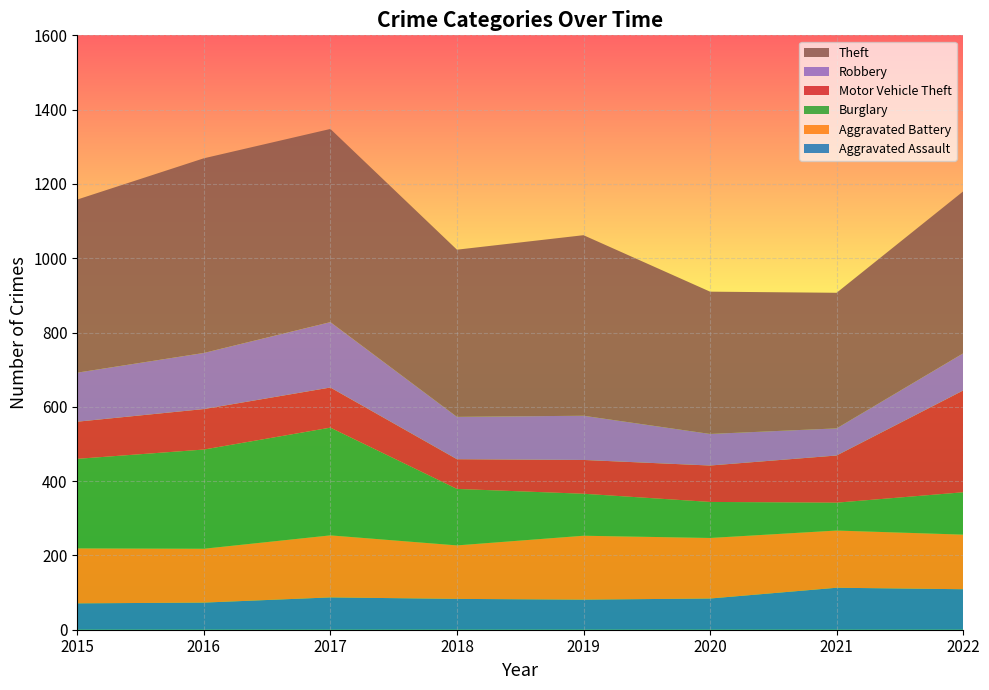

Reading left to right, list all the values displayed in this chart.

Aggravated Assault: 71	73	87	83	81	84	113	109
Aggravated Battery: 148	145	167	144	172	163	154	147
Burglary: 241	267	290	152	113	97	75	114
Motor Vehicle Theft: 100	109	108	80	91	98	127	274
Robbery: 132	151	176	114	119	85	73	100
Theft: 466	524	520	450	486	383	365	436